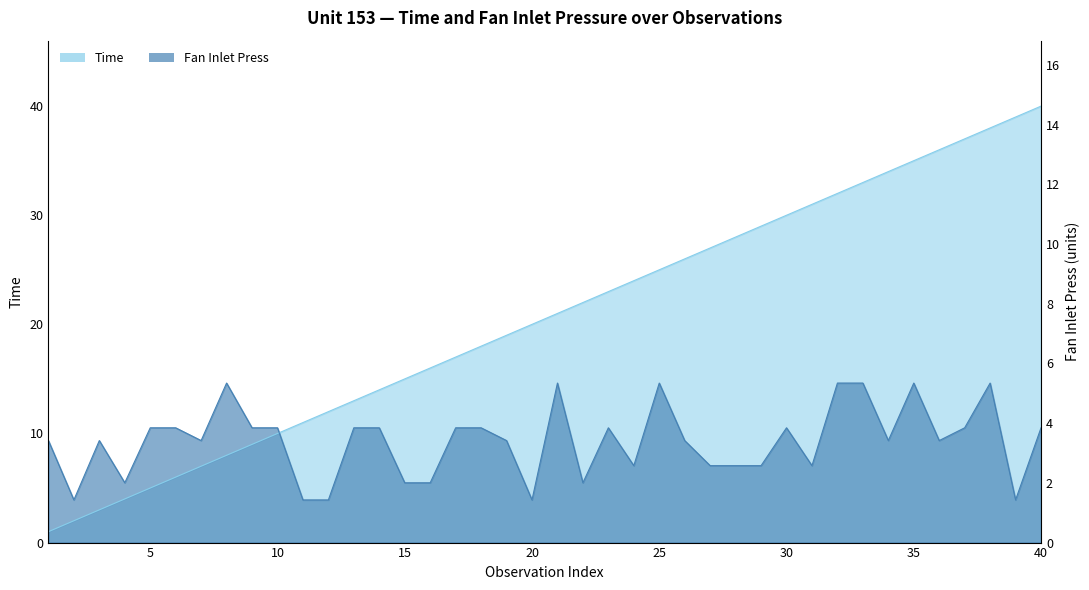

What is the minimum value shown in the chart?

1.0